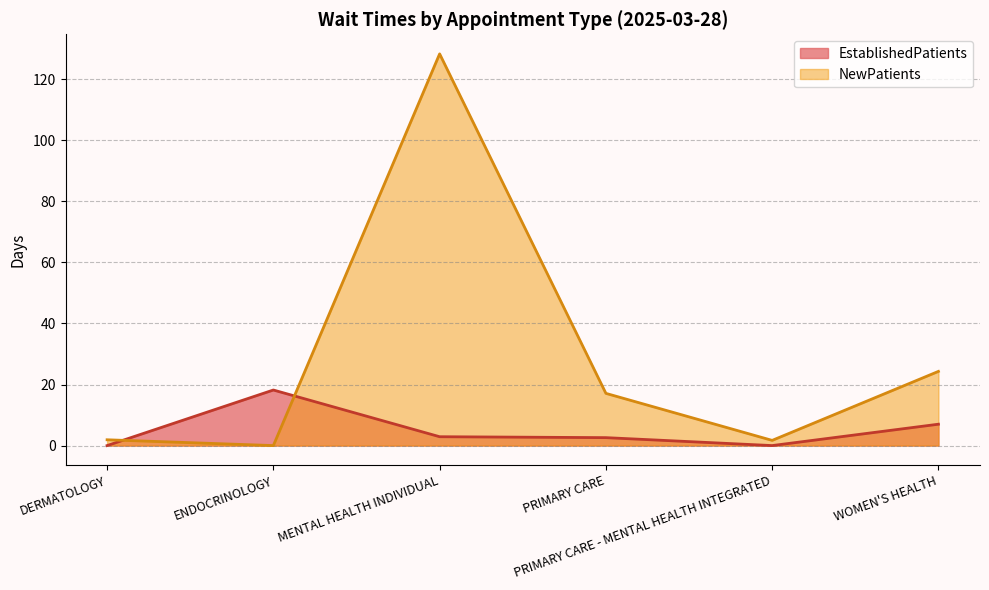

What is the sum of the NewPatients values at PRIMARY CARE and WOMEN'S HEALTH?

41.4